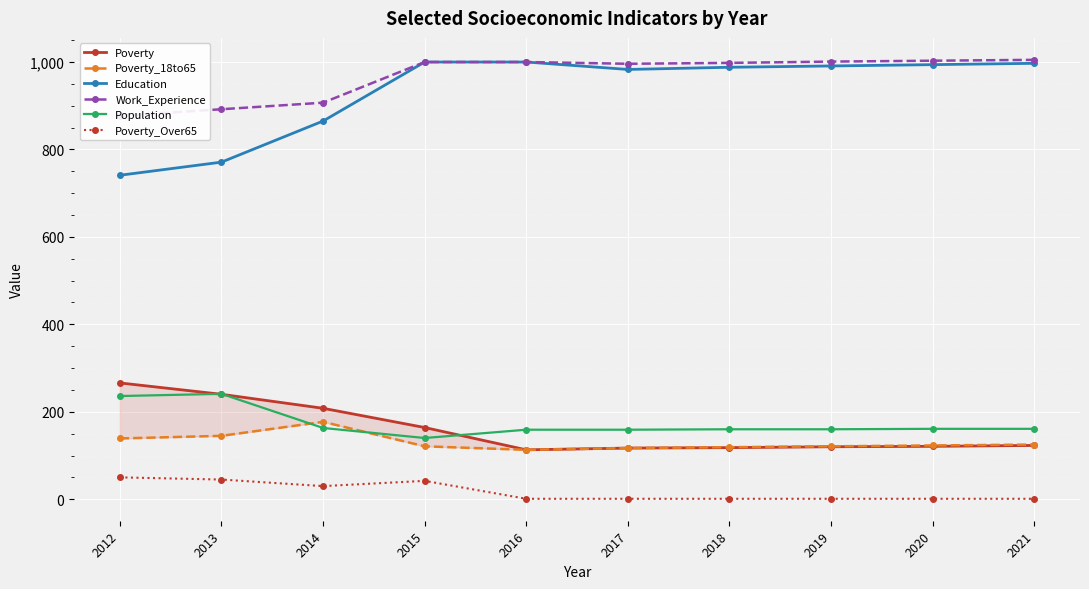

Rank the series by their maximum value, from lowest to highest.

Poverty_Over65, Poverty_18to65, Population, Poverty, Education, Work_Experience